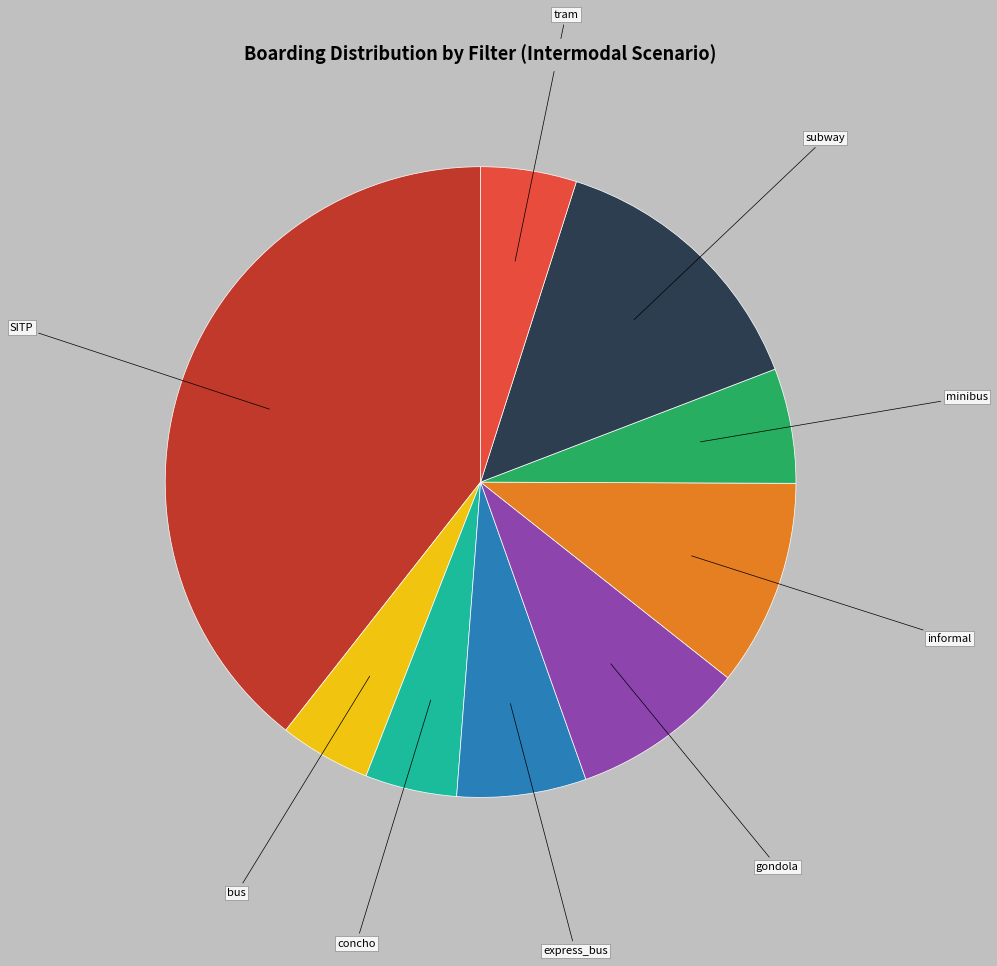

How many slices are in this pie chart?

9